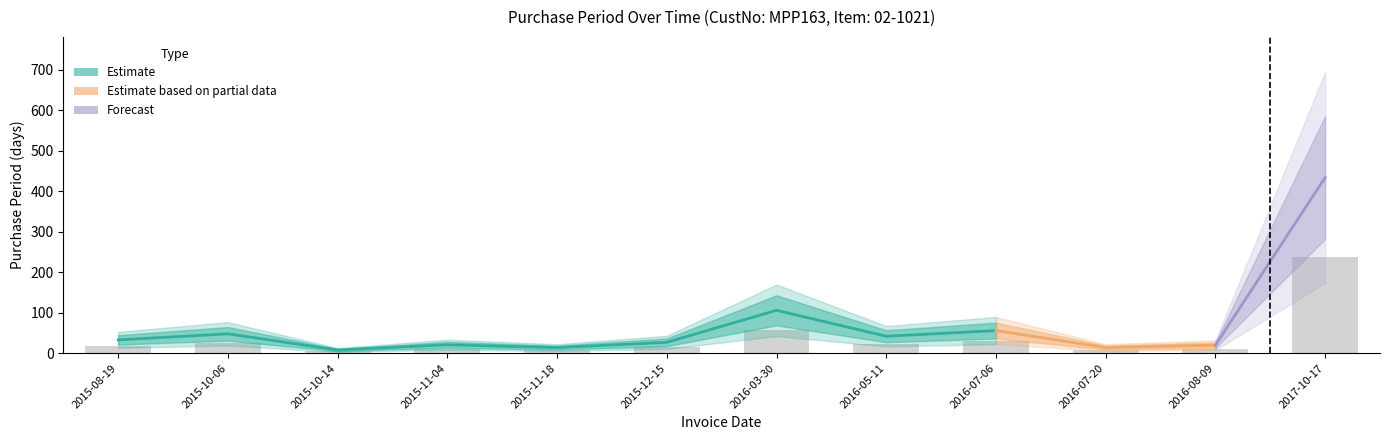

What position from the right is 2015-10-14?

10